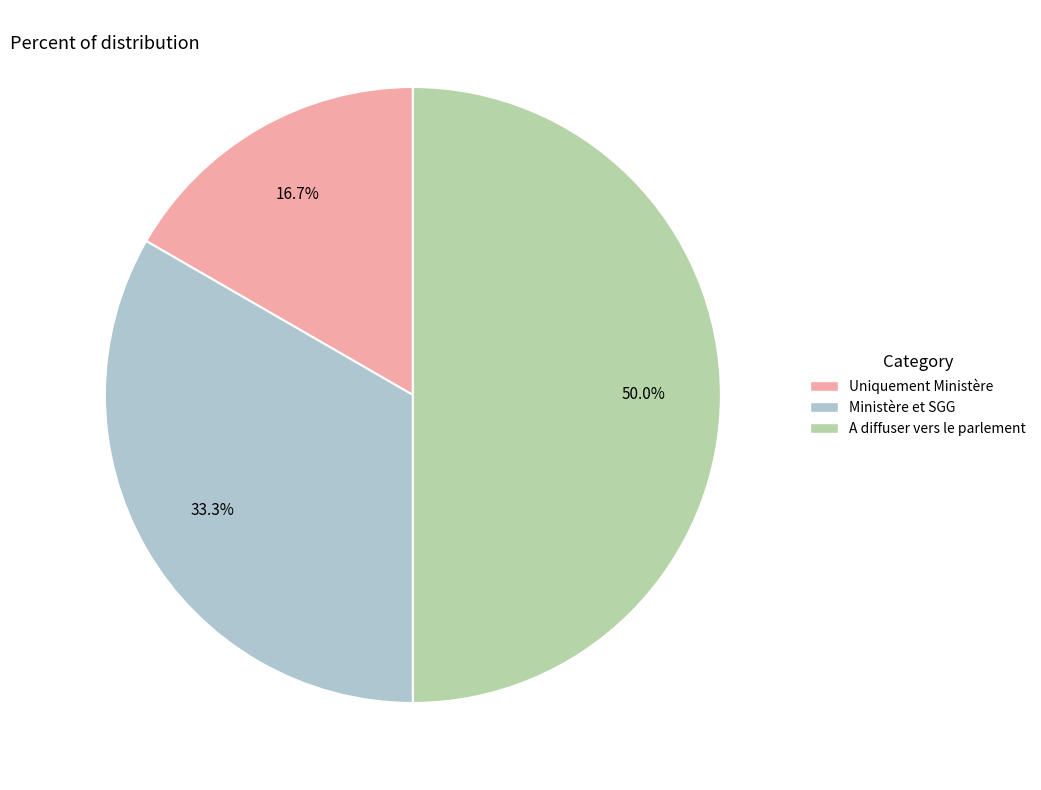

What is the smallest slice in the pie chart?

Uniquement Ministère